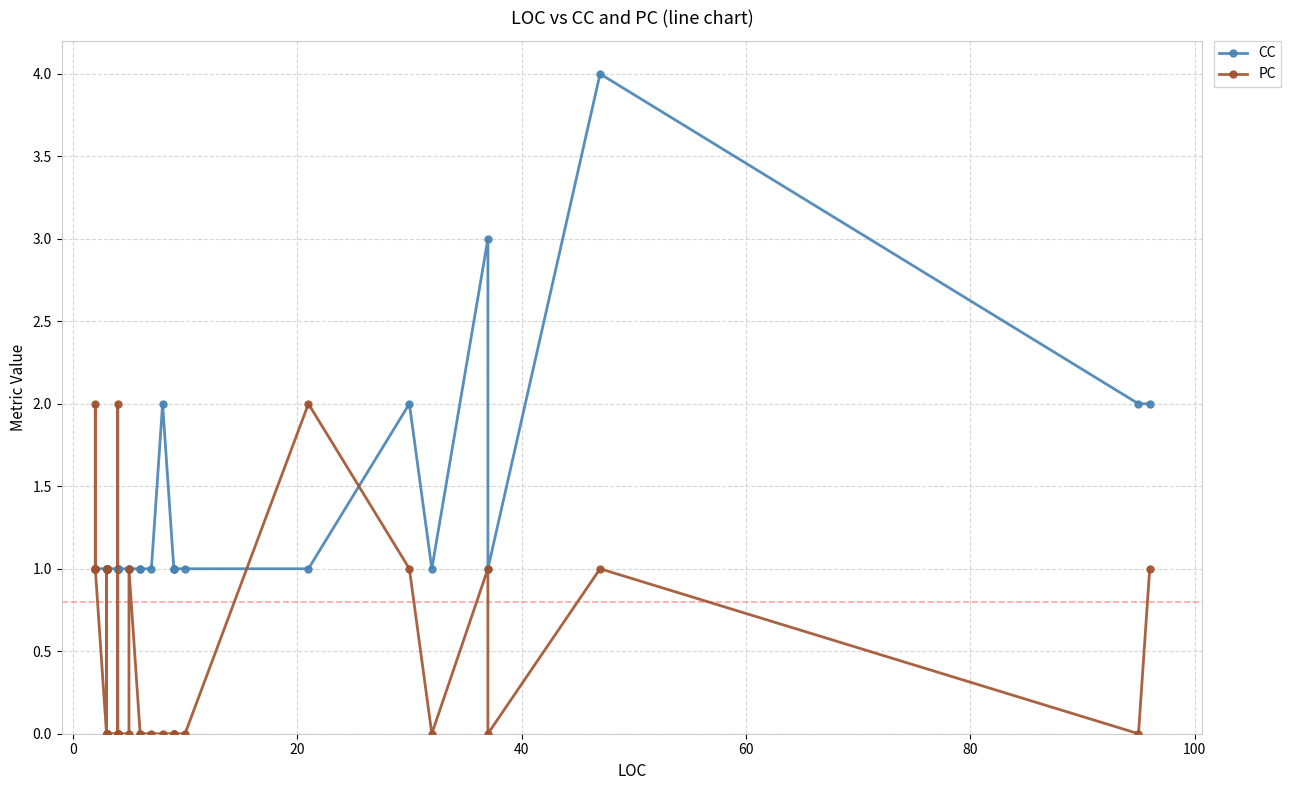

How many distinct data groups are displayed?

2